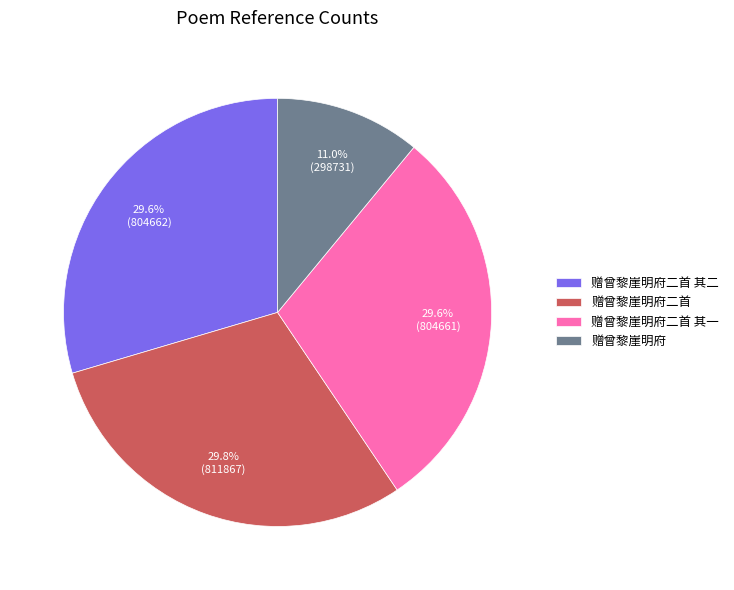

To the nearest percent, what is the difference between the largest and smallest slice percentages?

19%